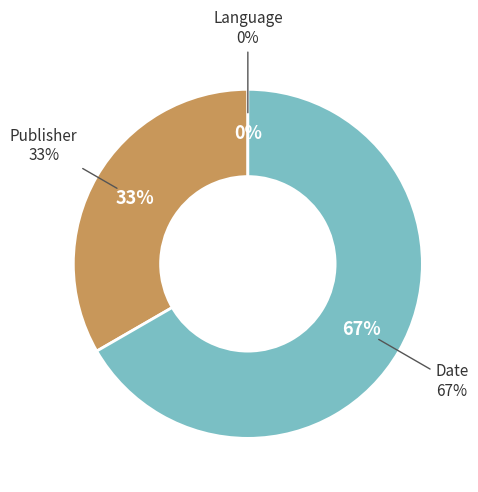

Rank the categories by value from highest to lowest.

Date, Publisher, Language